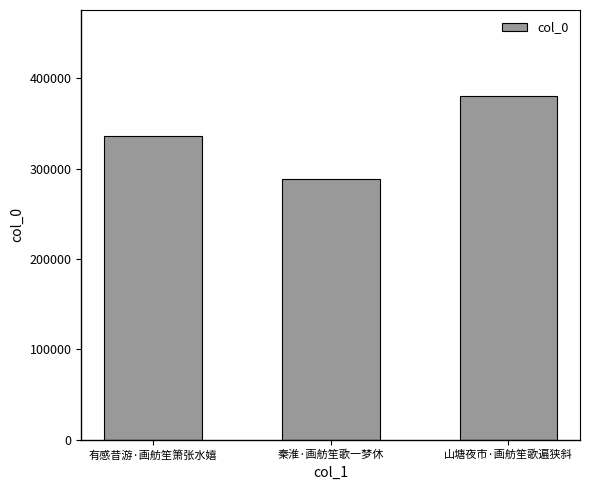

What value does the data have at 有感昔游·画舫笙箫张水嬉, to the nearest 100?

336200